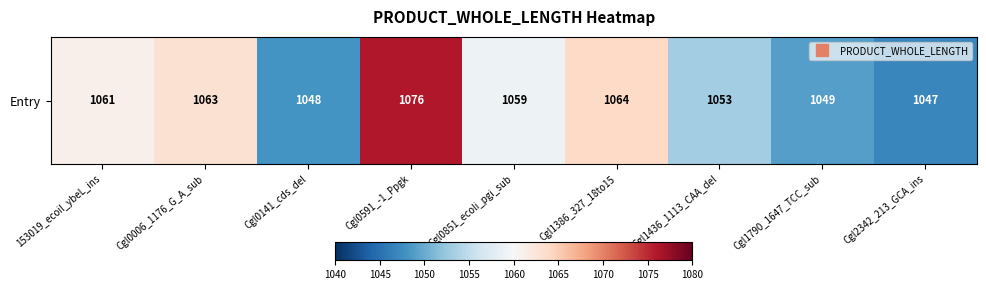

List the labels in order of value, largest first.

Cgl0591_-1_Ppgk, Cgl1386_327_18to15, Cgl0006_1176_G_A_sub, 153019_ecoil_ybeL_ins, Cgl0851_ecoli_pgi_sub, Cgl1436_1113_CAA_del, Cgl1790_1647_TCC_sub, Cgl0141_cds_del, Cgl2342_213_GCA_ins